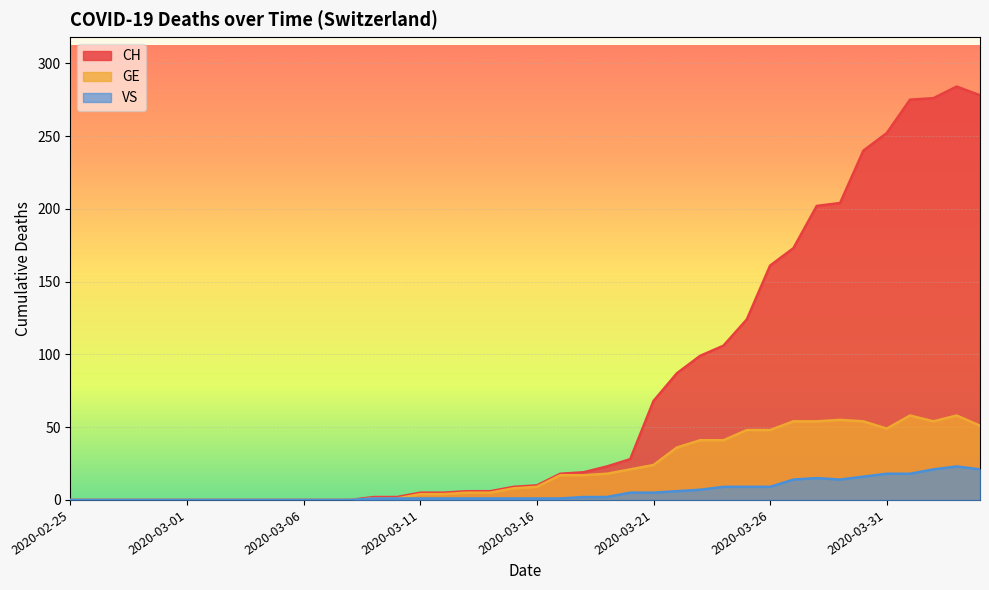

Which label corresponds to the smallest value in the chart?

2020-02-25